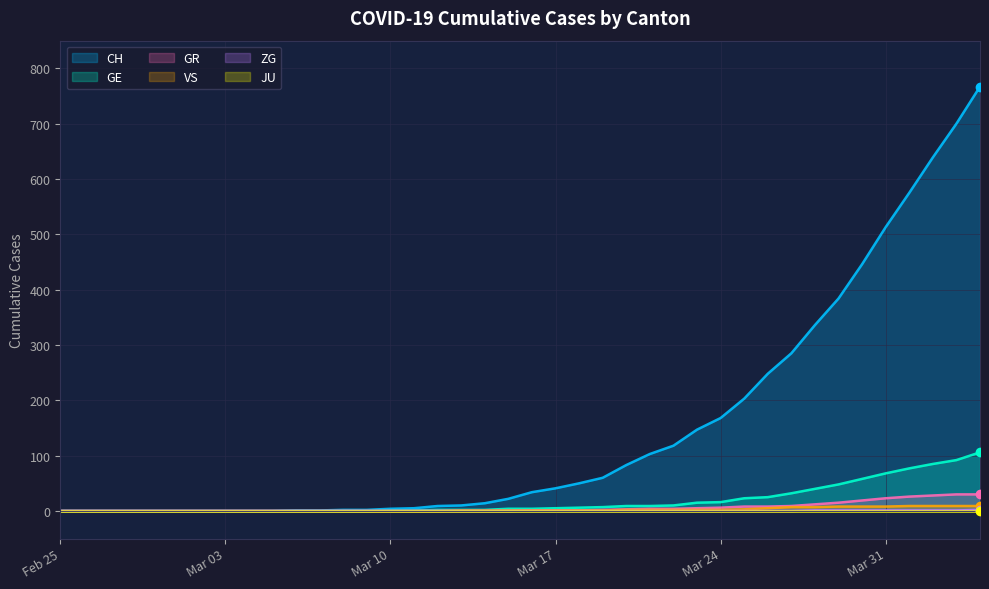

At how many categories does at least one series exceed 688?

2